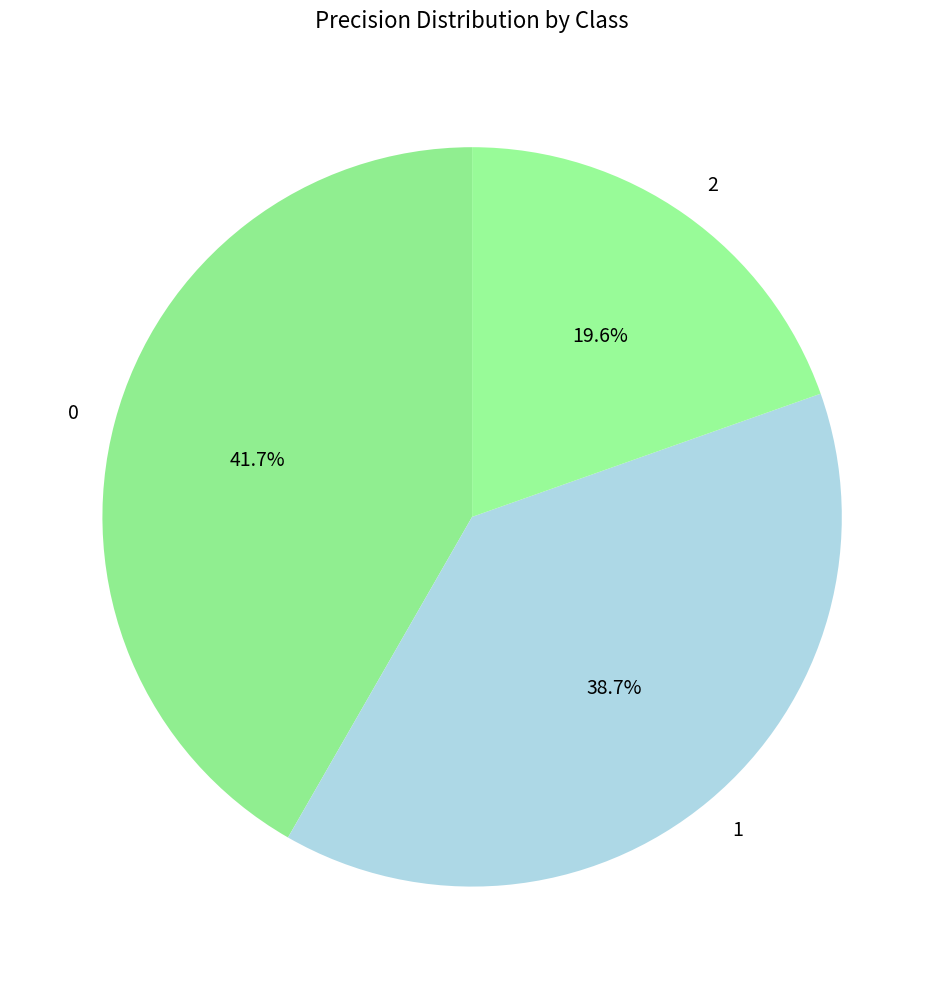

To the nearest percent, what percentage of the pie is 2?

20%